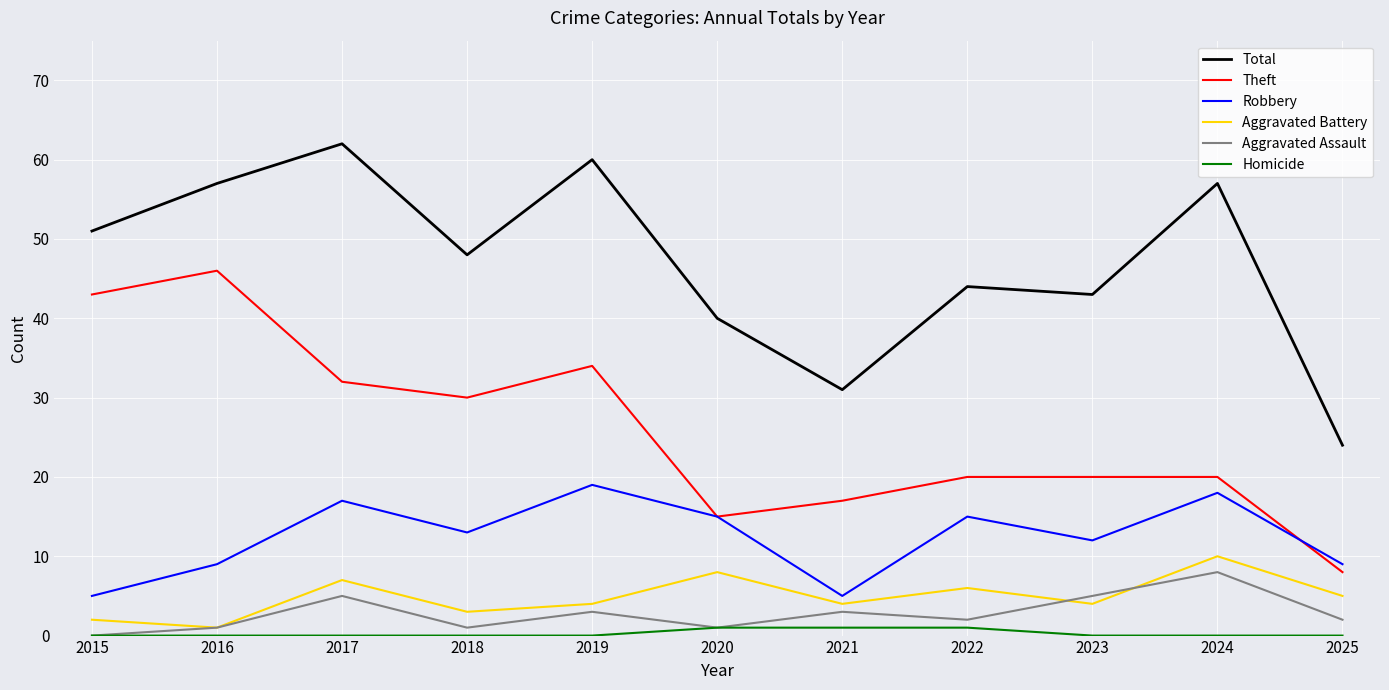

What are all the series names shown in the legend?

Total, Theft, Robbery, Aggravated Battery, Aggravated Assault, Homicide